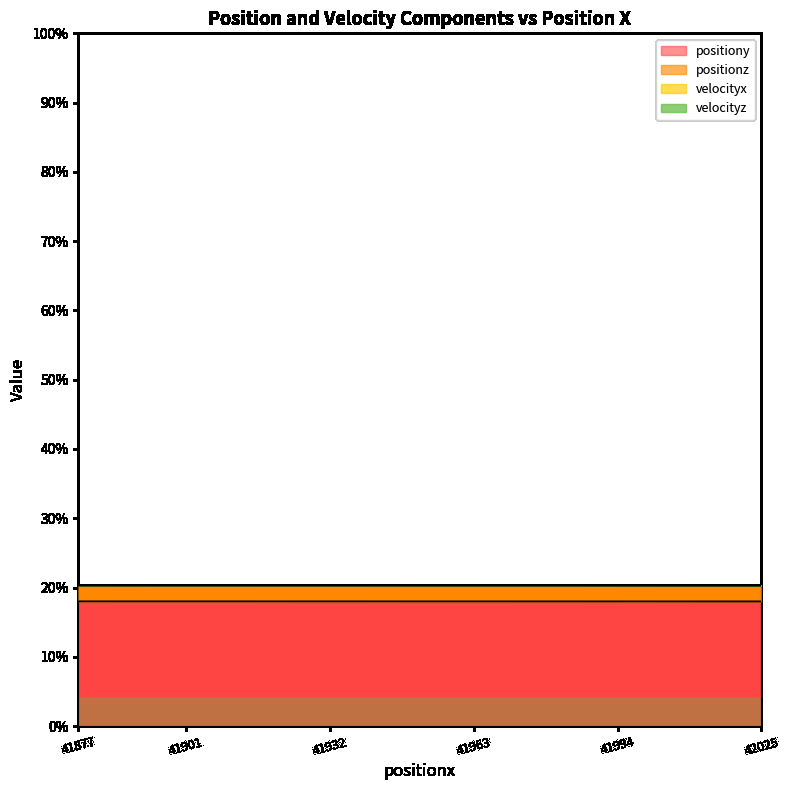

What value does the positiony series have at 41970.61943251031?

0.2